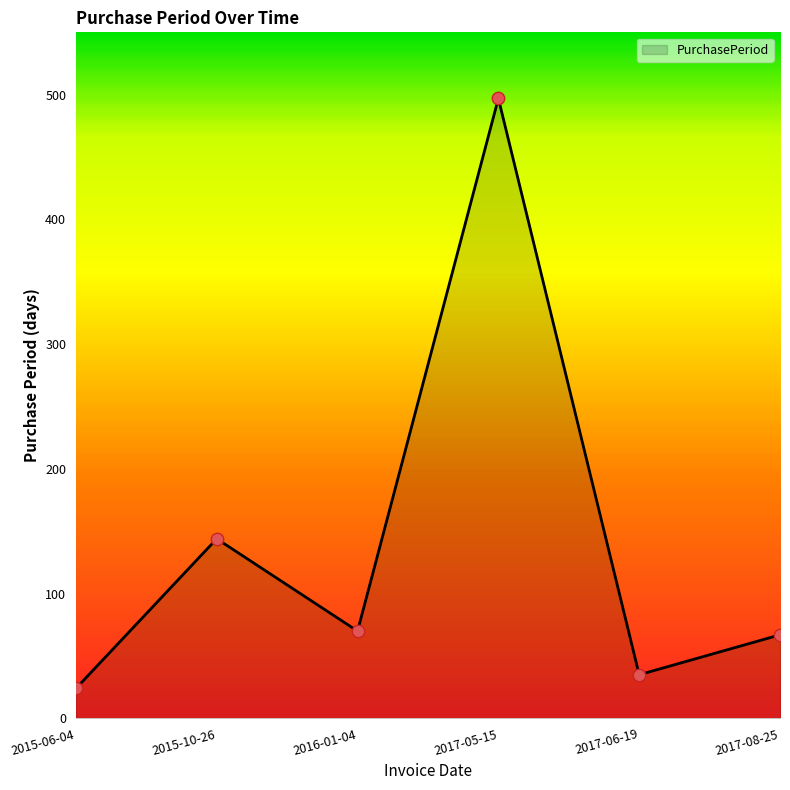

What is the change in value from 2016-01-04 to 2017-08-25?

-3